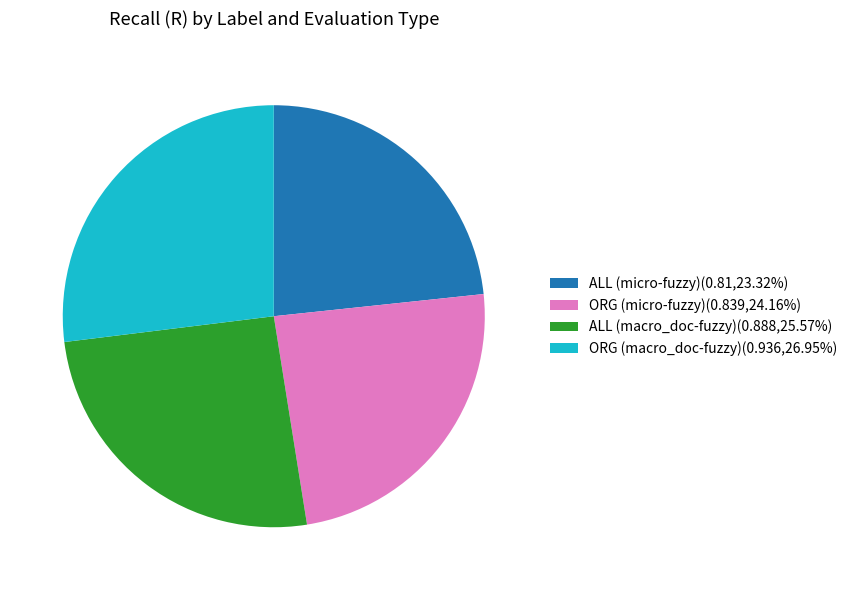

How many segments does this pie chart have?

4